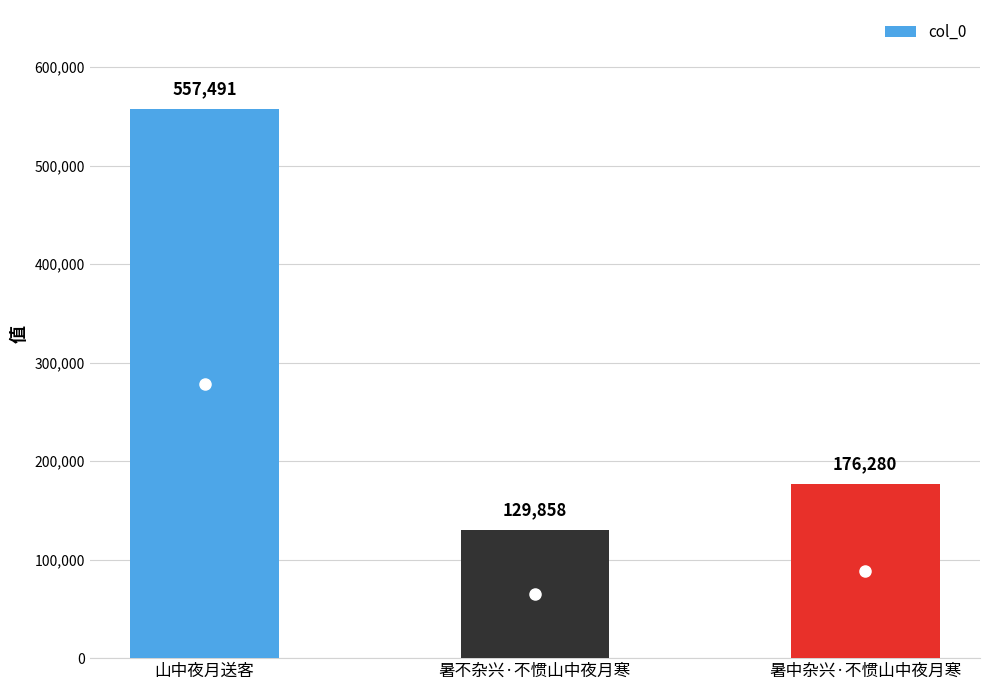

The value at 暑中杂兴·不惯山中夜月寒 is 176280. True or false?

True